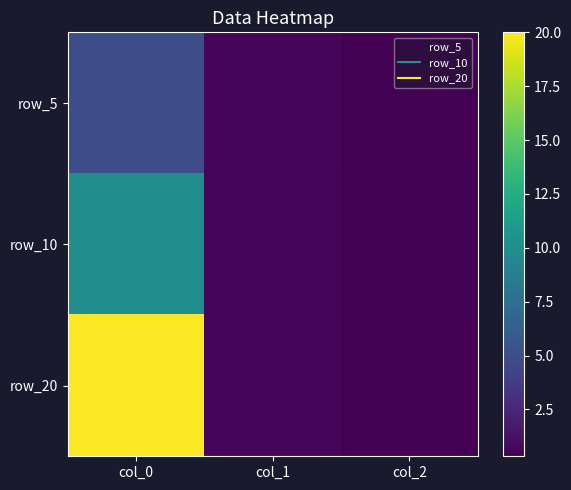

How many categories are shown in the chart?

3